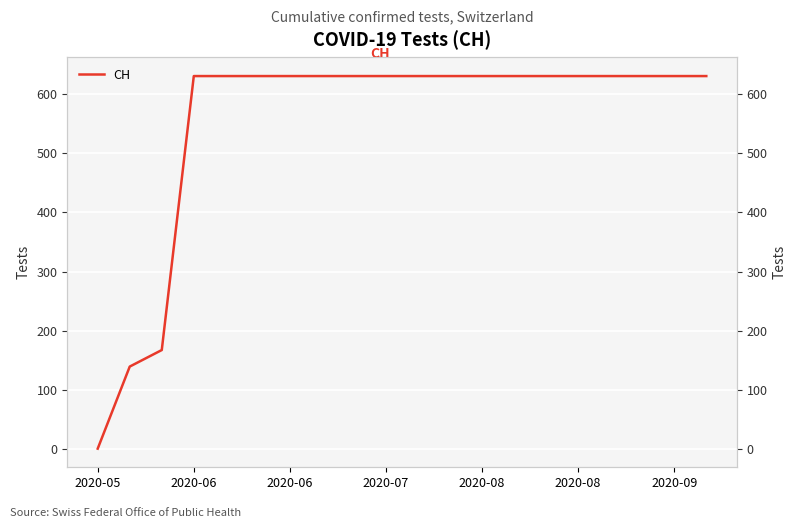

What is the maximum value shown in the chart?

631